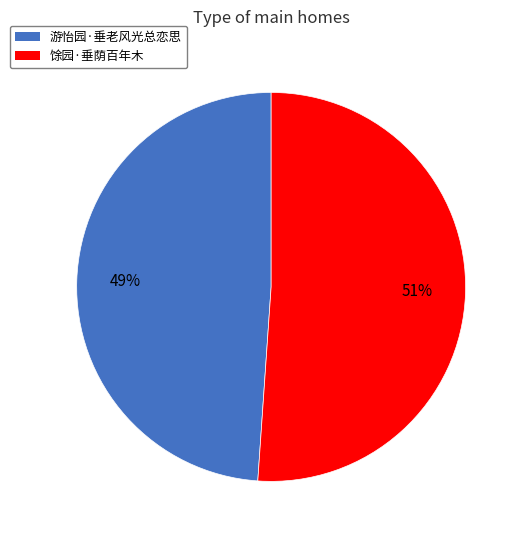

To the nearest percent, what is the difference between the largest and smallest slice percentages?

2%